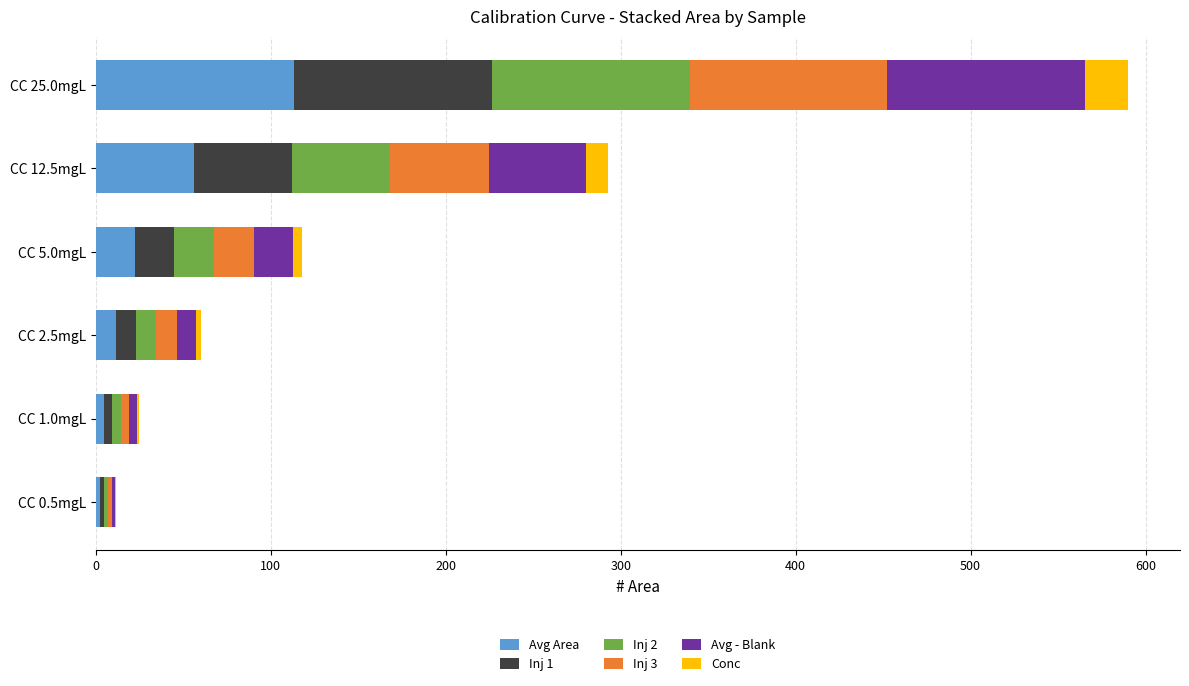

At which category is the sum across all series the highest?

CC 25.0mgL